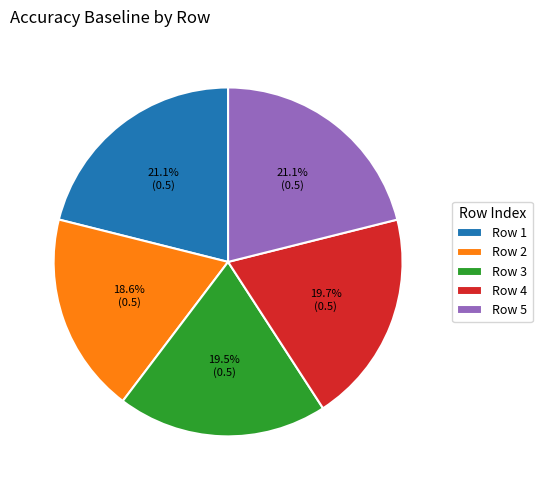

To the nearest percent, what is the average slice percentage?

20%